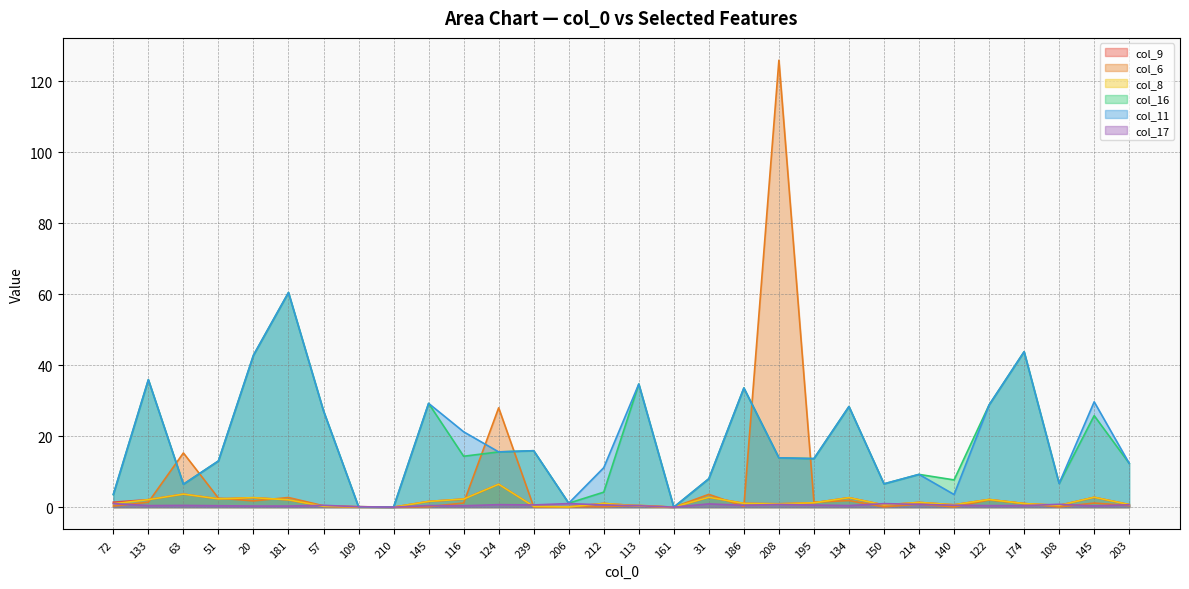

What is the label of the 24th point from the left?

214